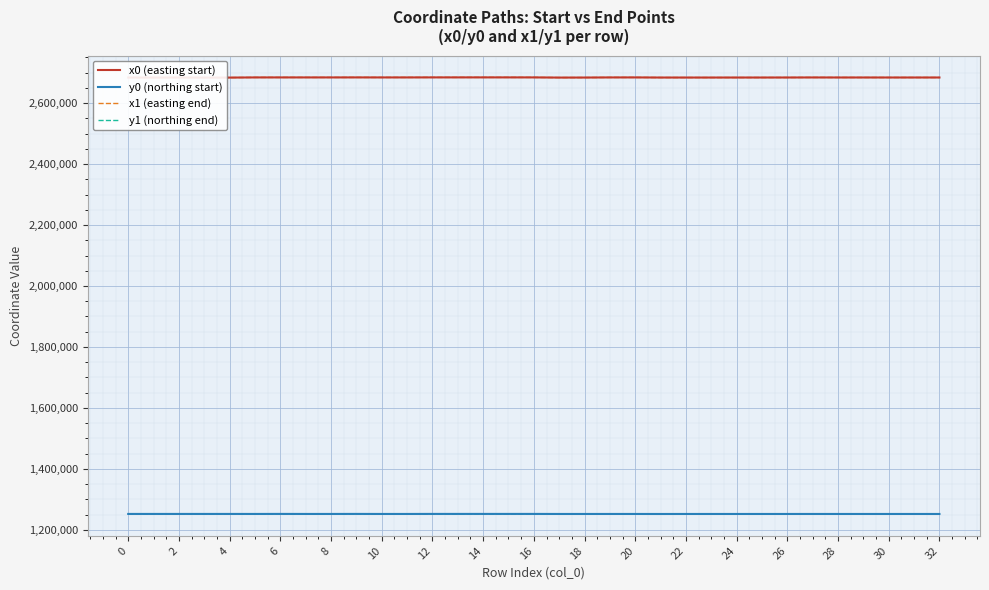

The value of y0 (northing start) at 10 is 1251878.7. True or false?

True